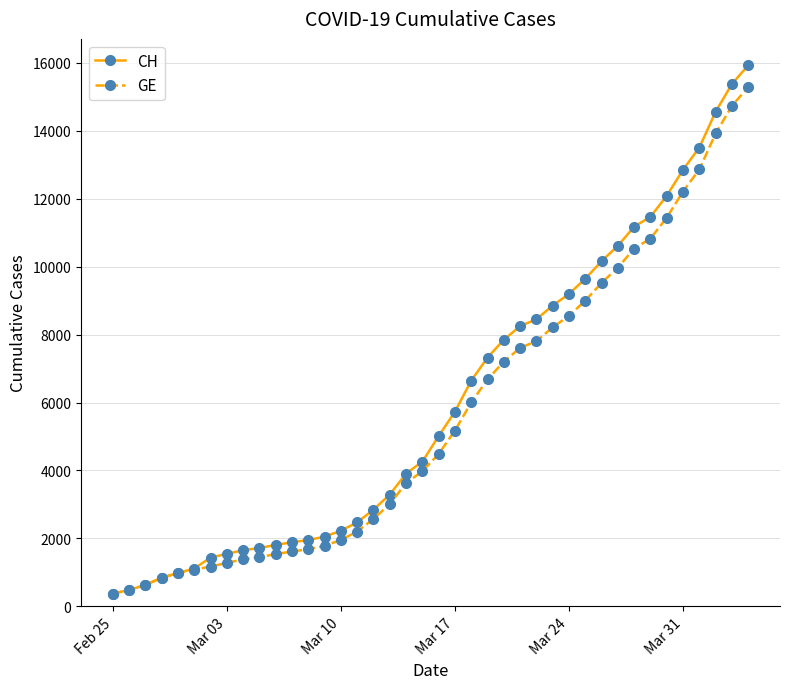

What is the highest value of the GE series?

15284